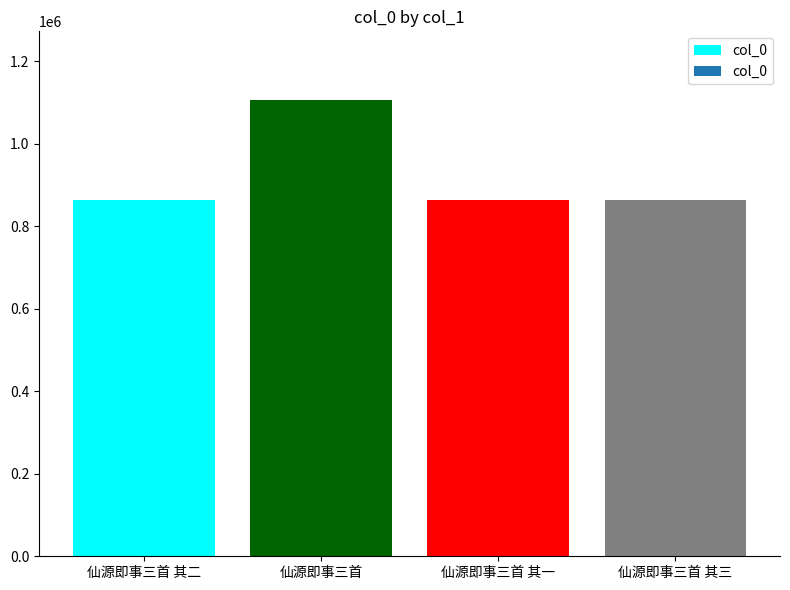

What is the label of the 4th bar from the left?

仙源即事三首 其三